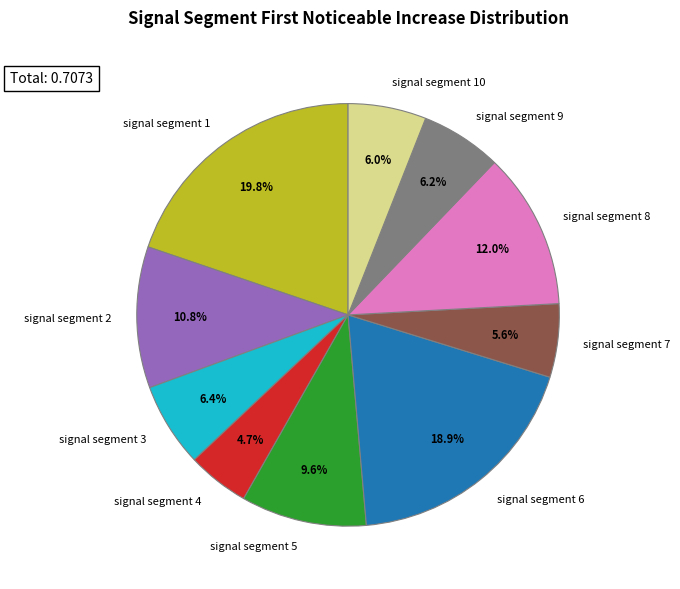

True or false: signal segment 2 accounts for 11% of the total.

True